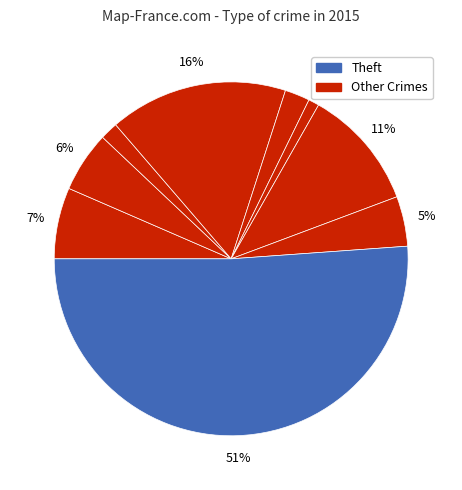

Count the number of slices in the pie.

9